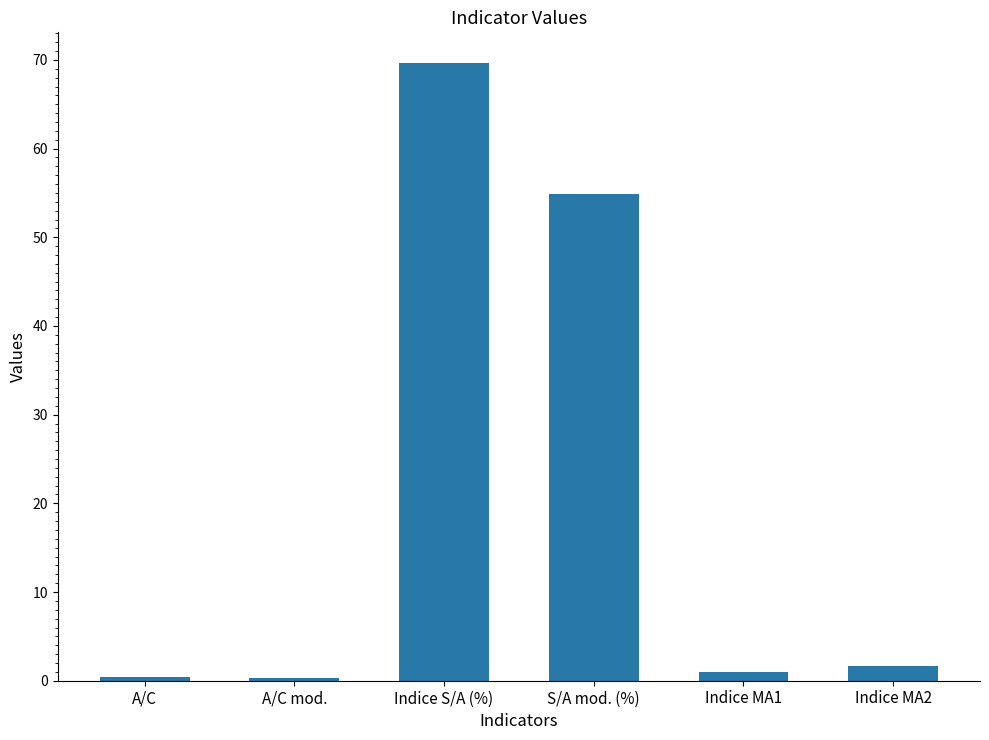

At which label is the value closest to 34?

S/A mod. (%)